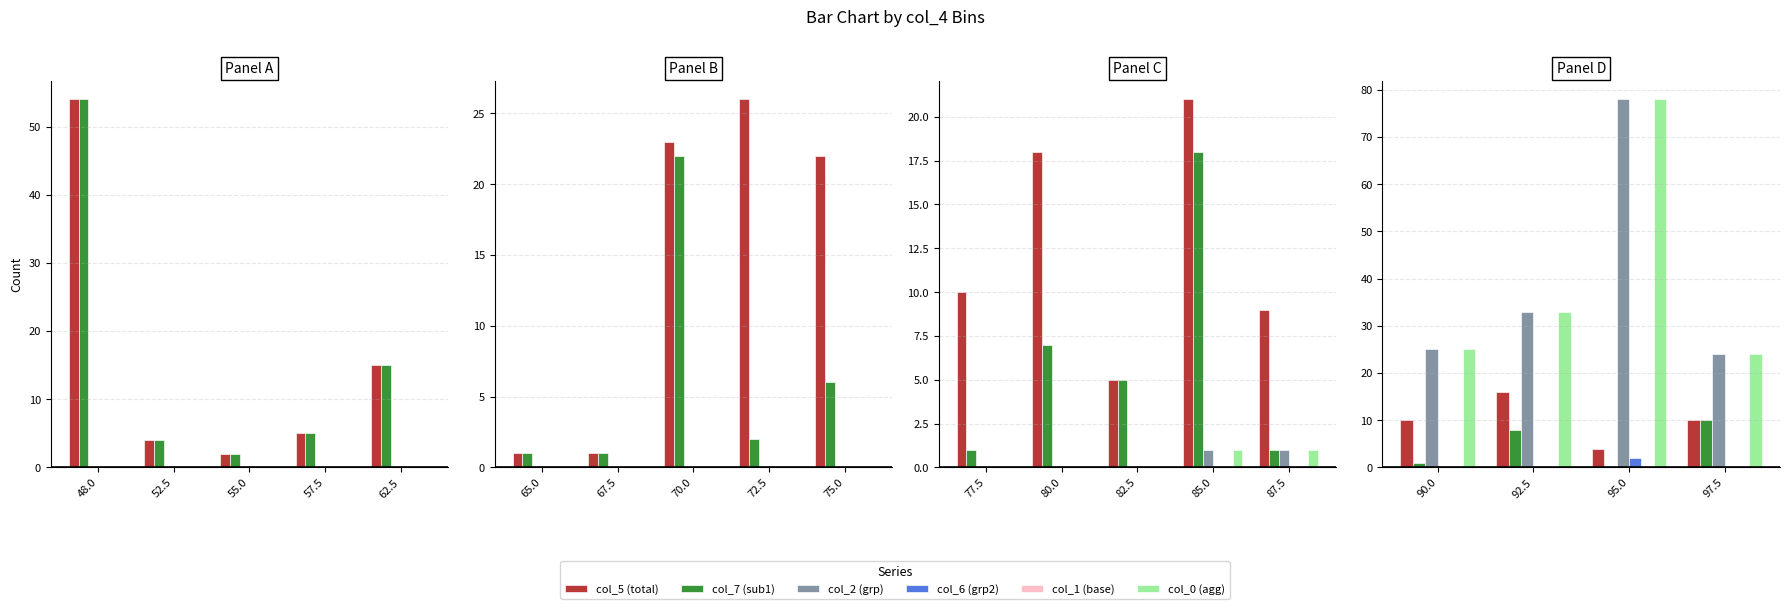

Does the chart contain stacked bars?

No